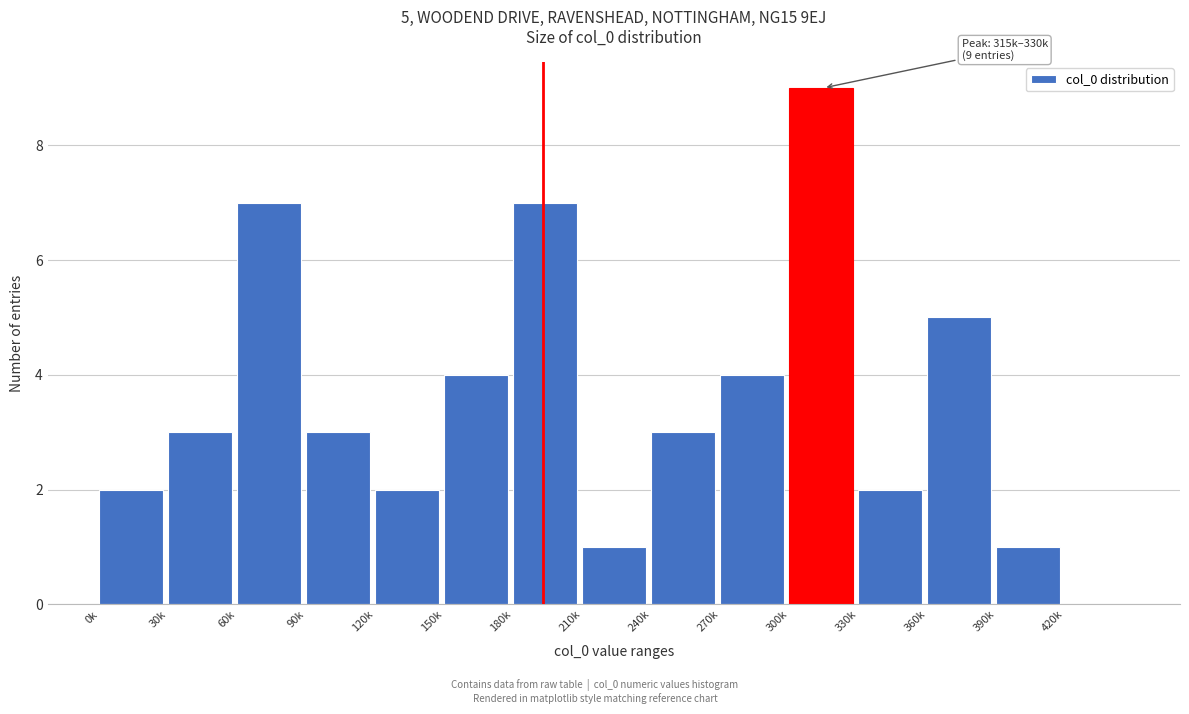

Reading right to left, extract all data points from this chart.

420k=0	390k=1	360k=5	330k=2	300k=9	270k=4	240k=3	210k=1	180k=7	150k=4	120k=2	90k=3	60k=7	30k=3	0k=2